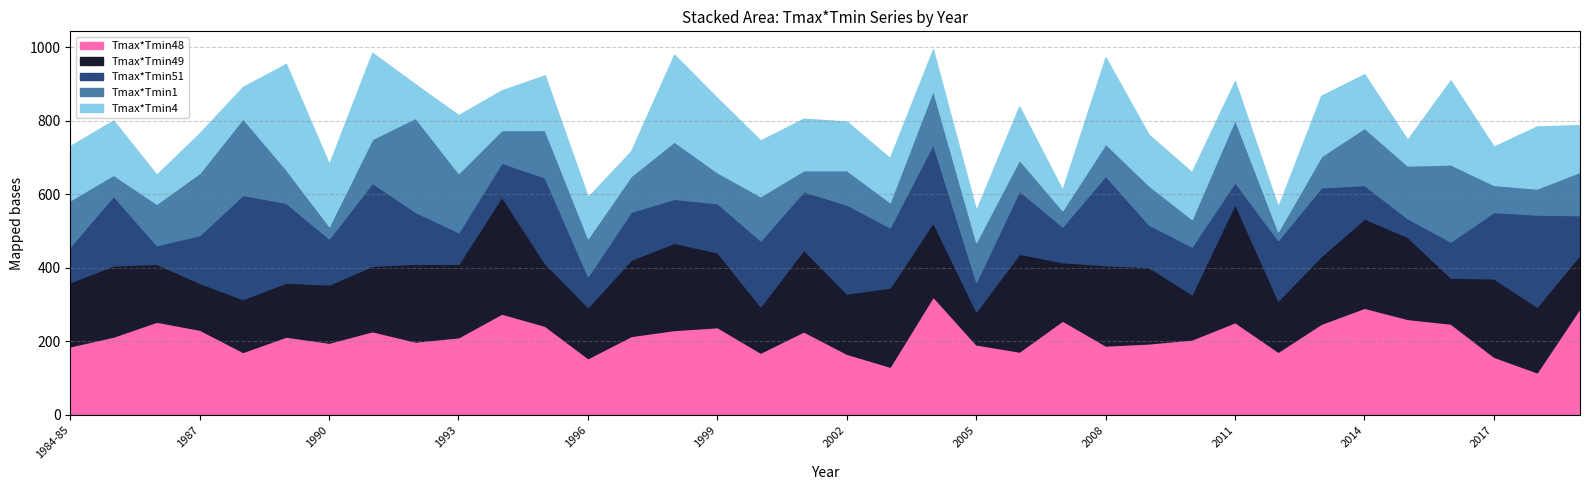

Which series changed the most between 1986 and 2004?

Tmax*Tmin51